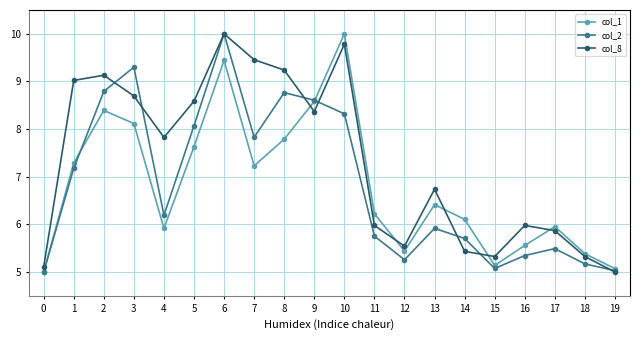

What are all the series names shown in the legend?

col_1, col_2, col_8